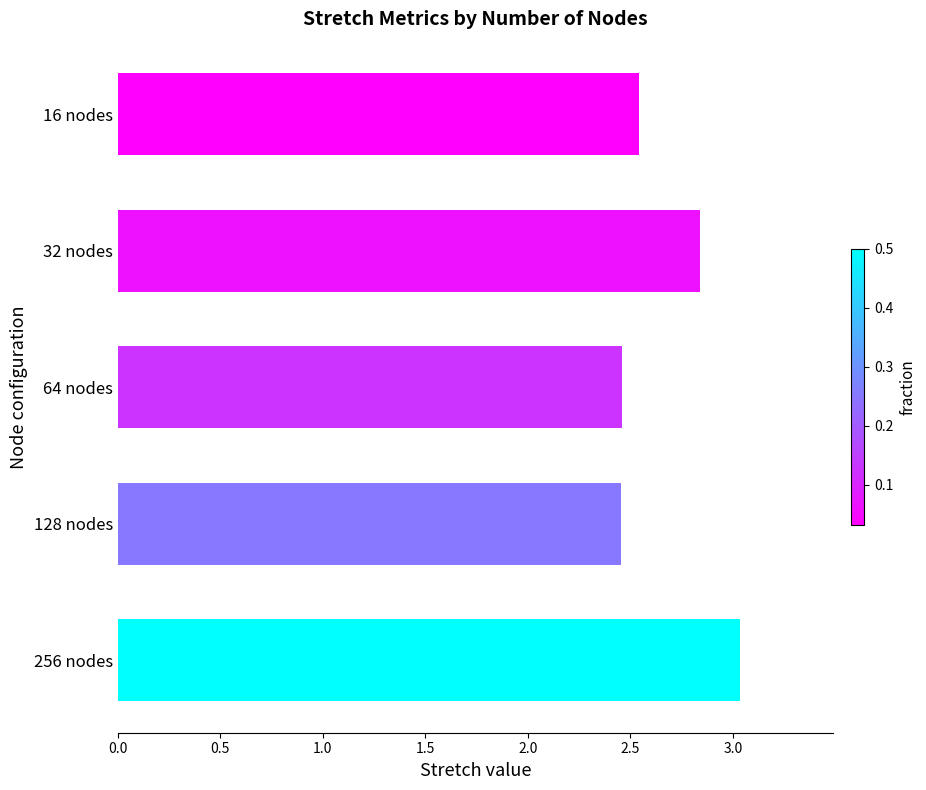

What is the label of the 5th bar from the bottom?

16 nodes